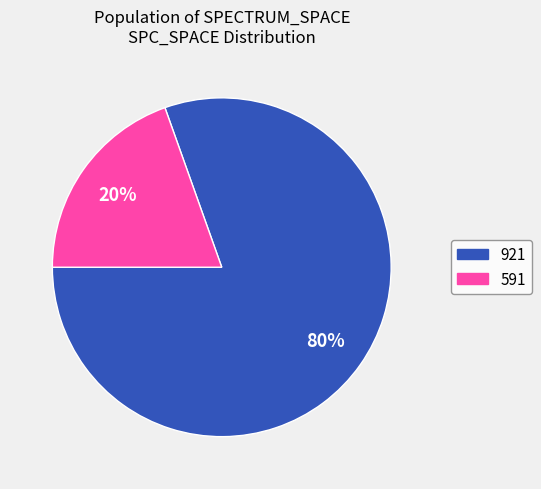

How many segments does this pie chart have?

2